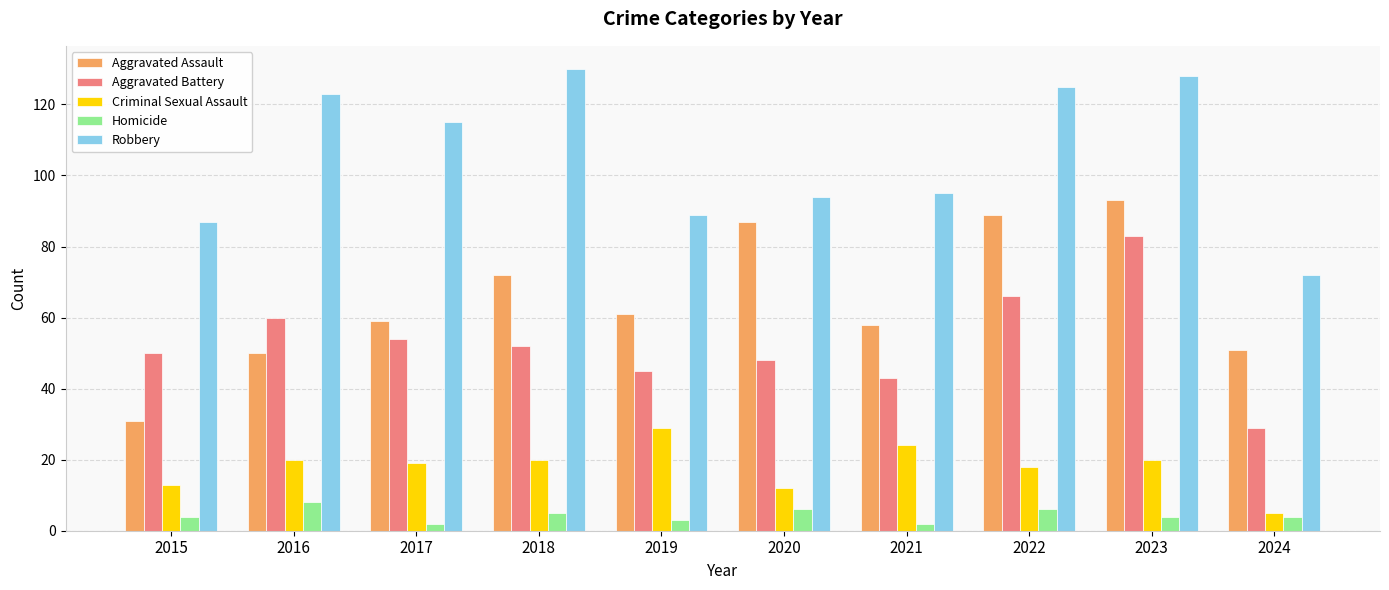

What is the difference between the second highest and minimum values in the Aggravated Battery series?

37